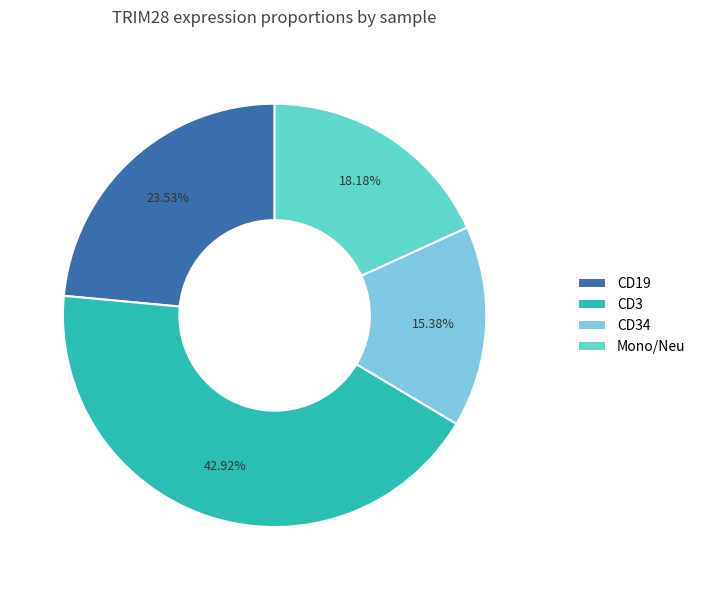

Approximately how many times larger is the value at CD3 compared to CD19?

1.8